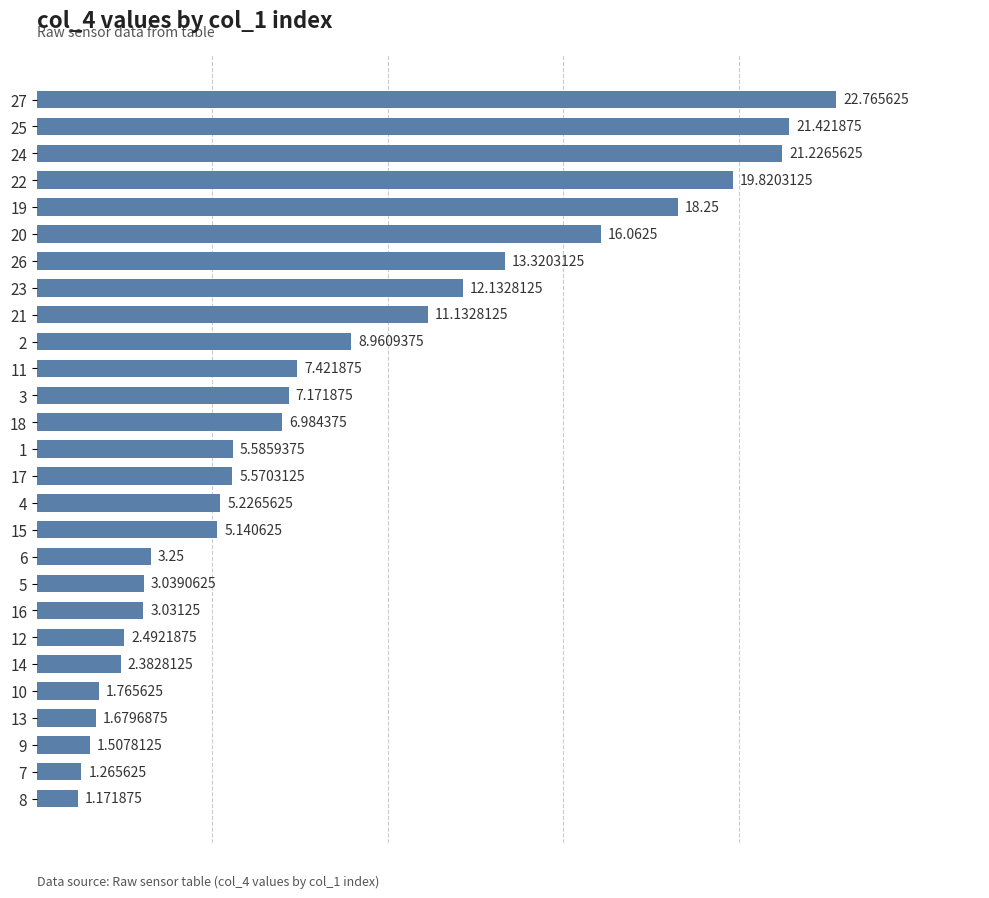

What is the change in value from 23 to 25?

+9.3